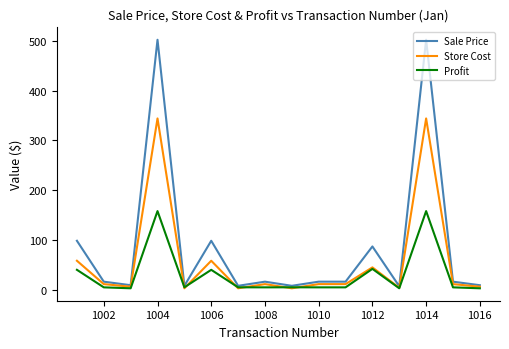

Which series has the largest total across all categories?

Sale Price